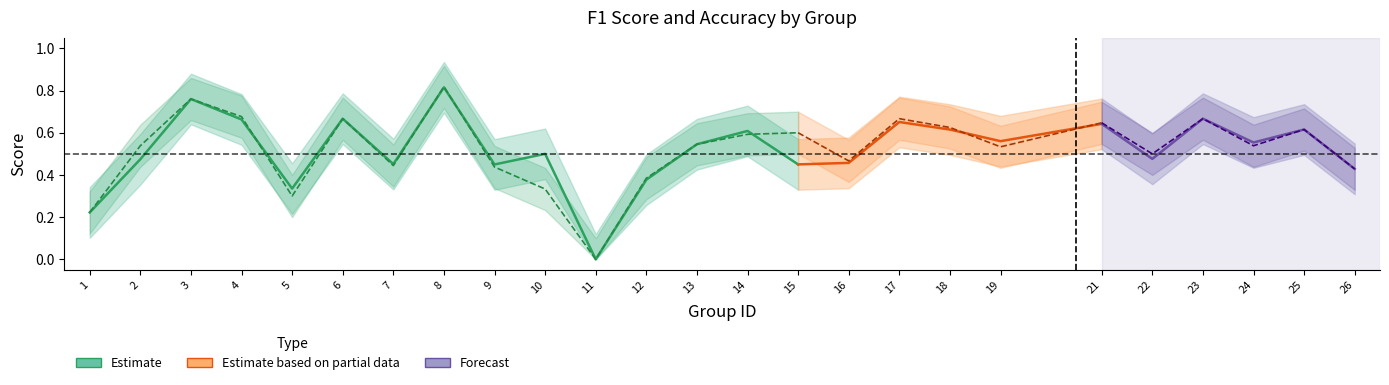

What is the value of the accuracy point at the 17th from the left?

0.7